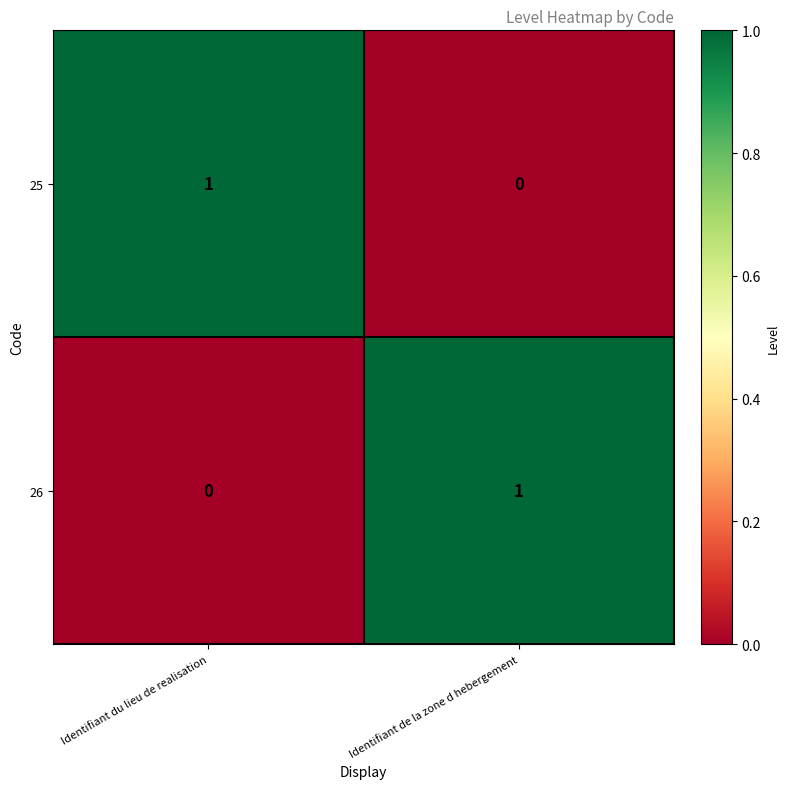

Which category has the highest value in the 25 series?

Identifiant du lieu de realisation